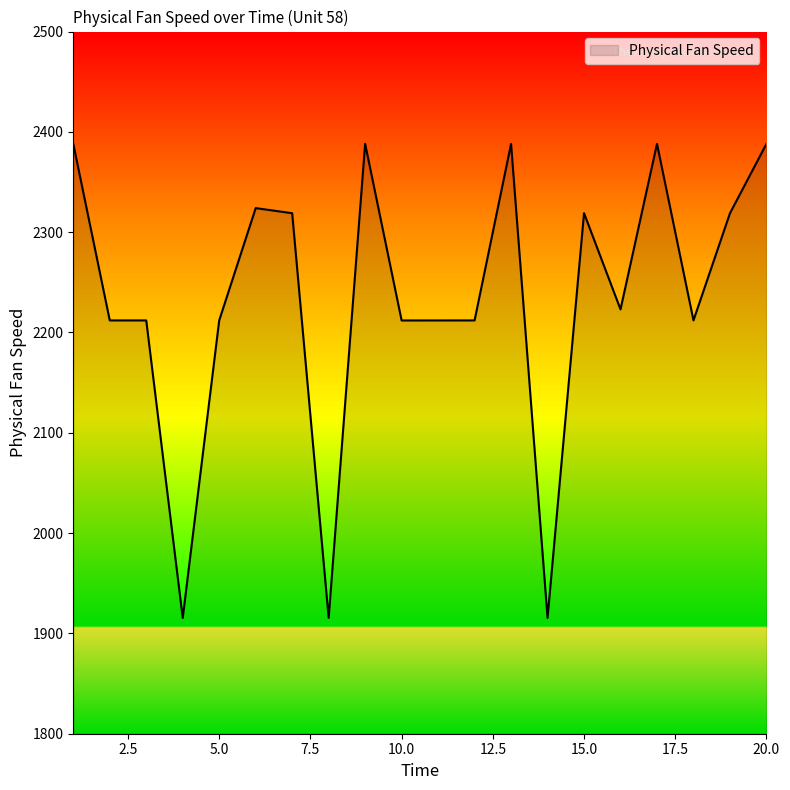

What is the greatest value displayed?

2388.1